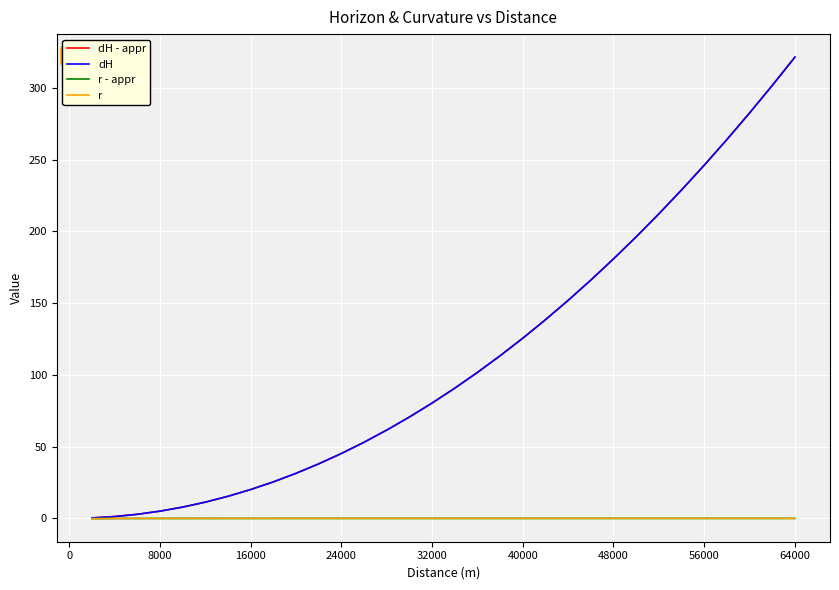

Which series has the largest range (max minus min)?

dH